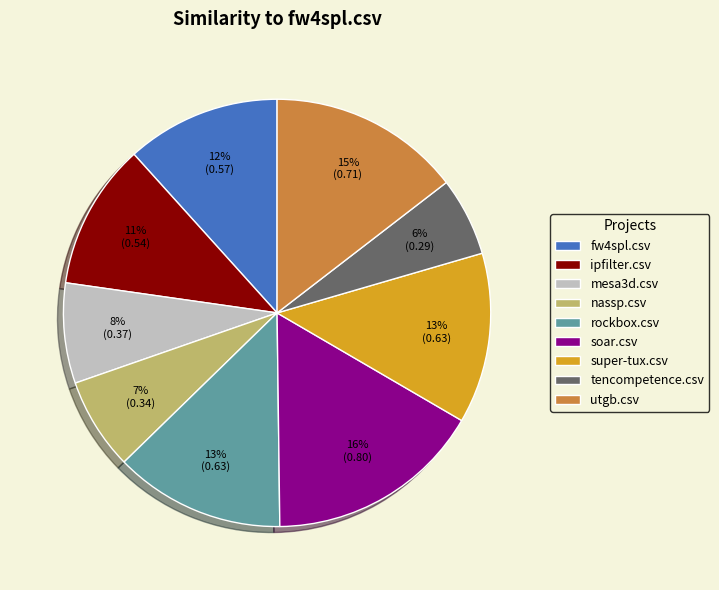

To the nearest percent, what is the difference between the ipfilter.csv and fw4spl.csv slice percentages?

1%